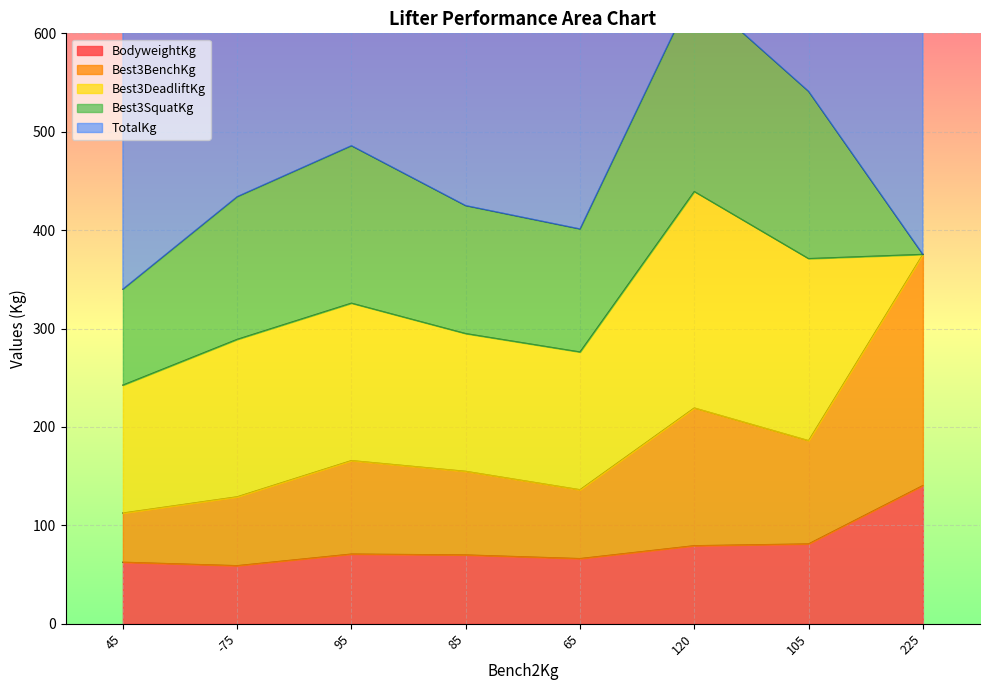

How many data points in BodyweightKg are less than 70?

4